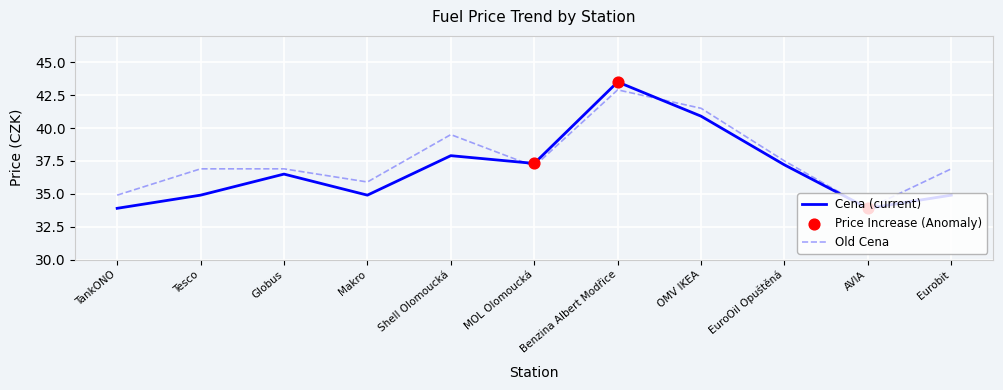

What is the difference between the highest and lowest values at Eurobit?

2.0